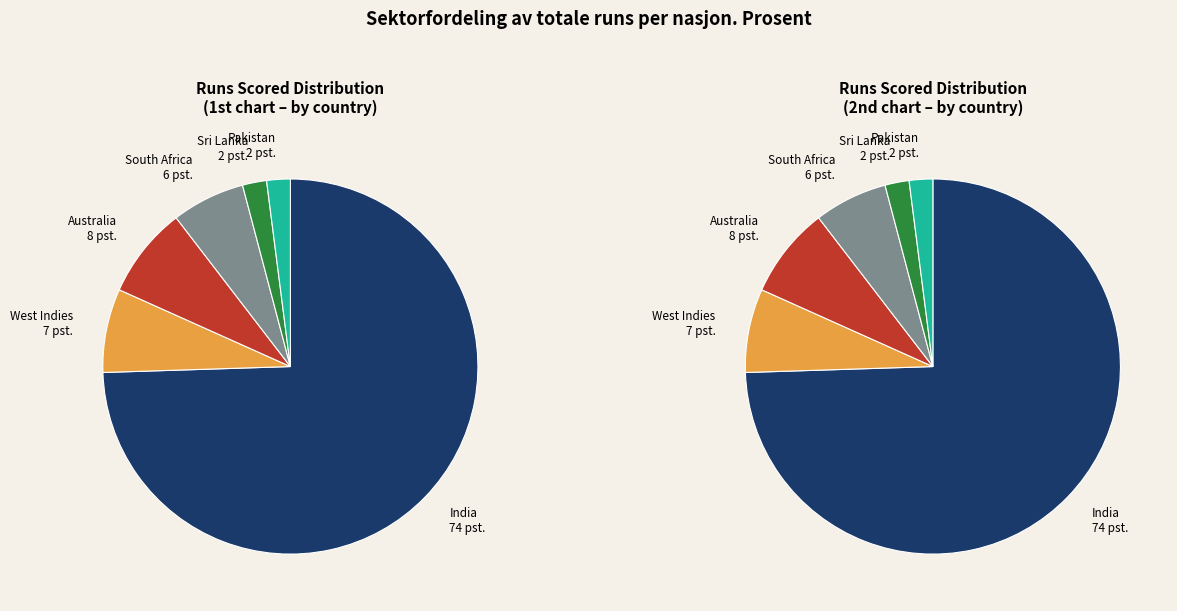

Count the number of slices in the pie.

6